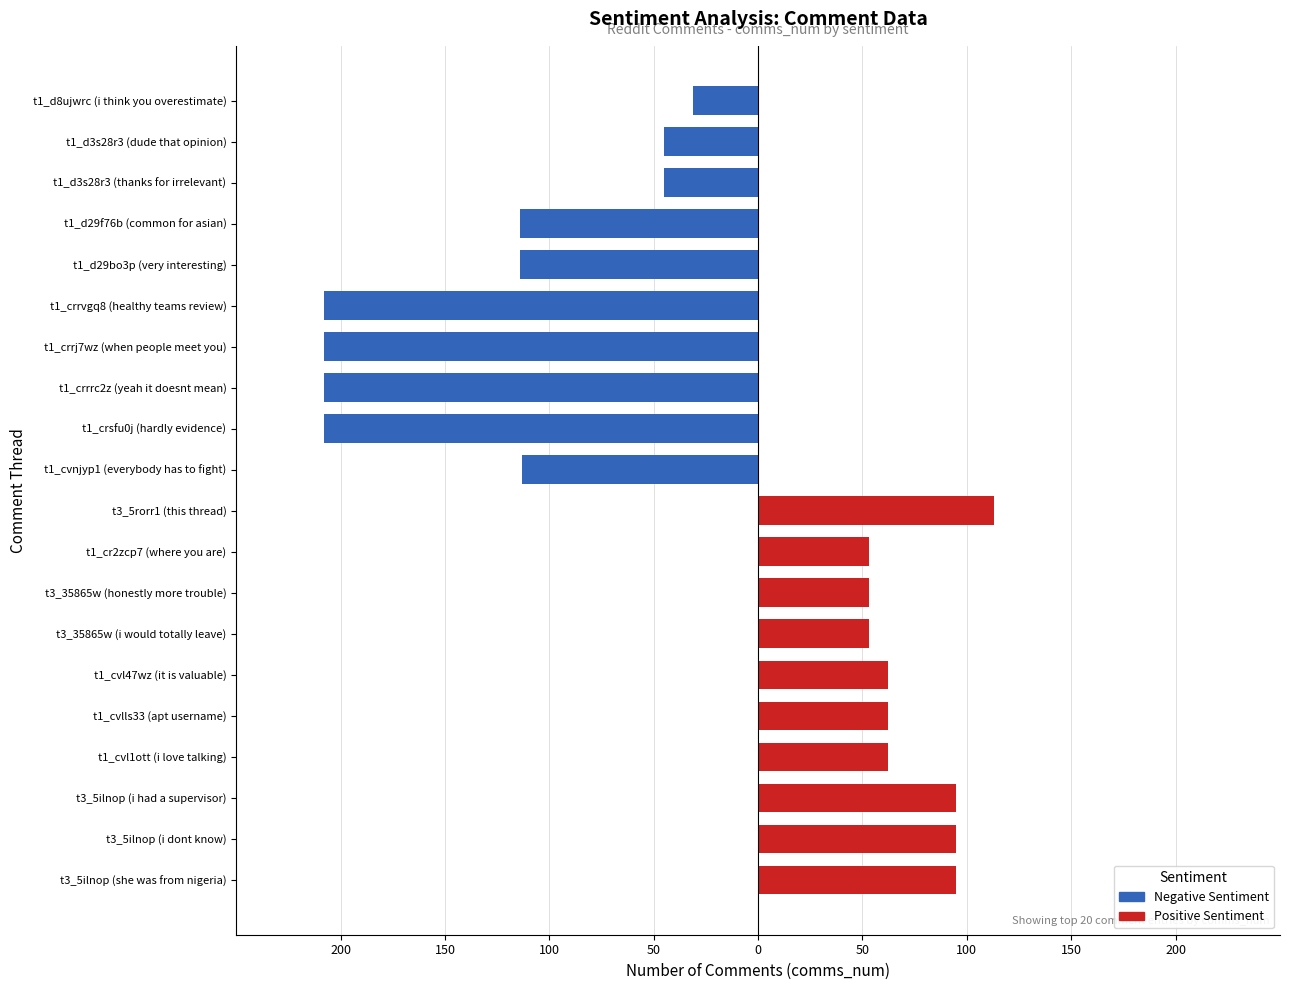

Which series has the largest total across all categories?

Positive Sentiment